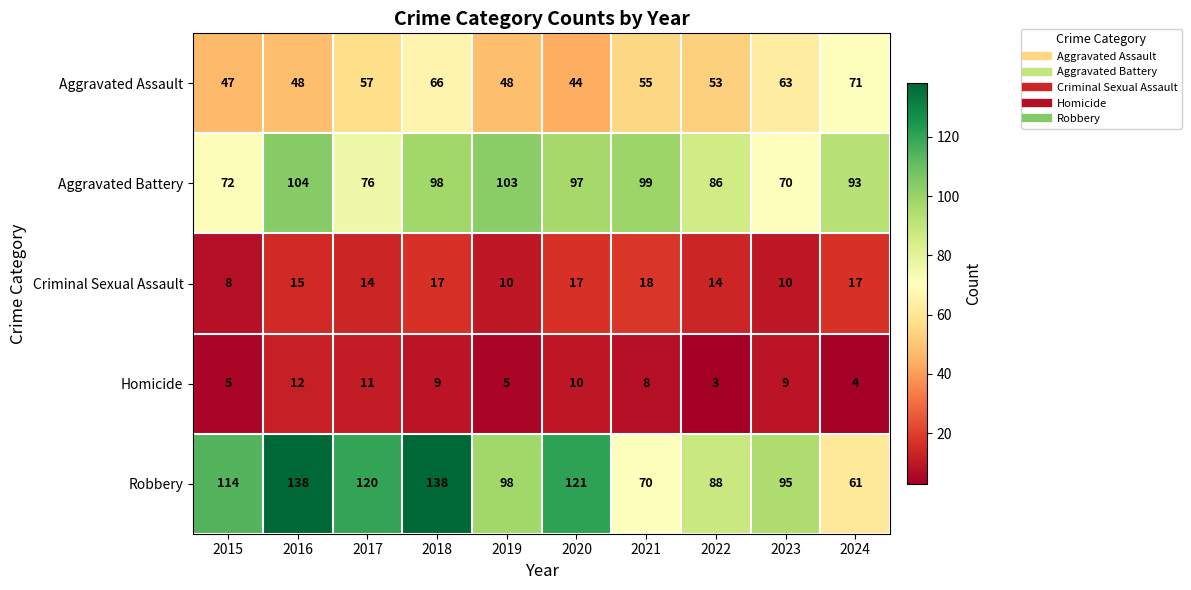

Which series has the largest range (max minus min)?

Robbery